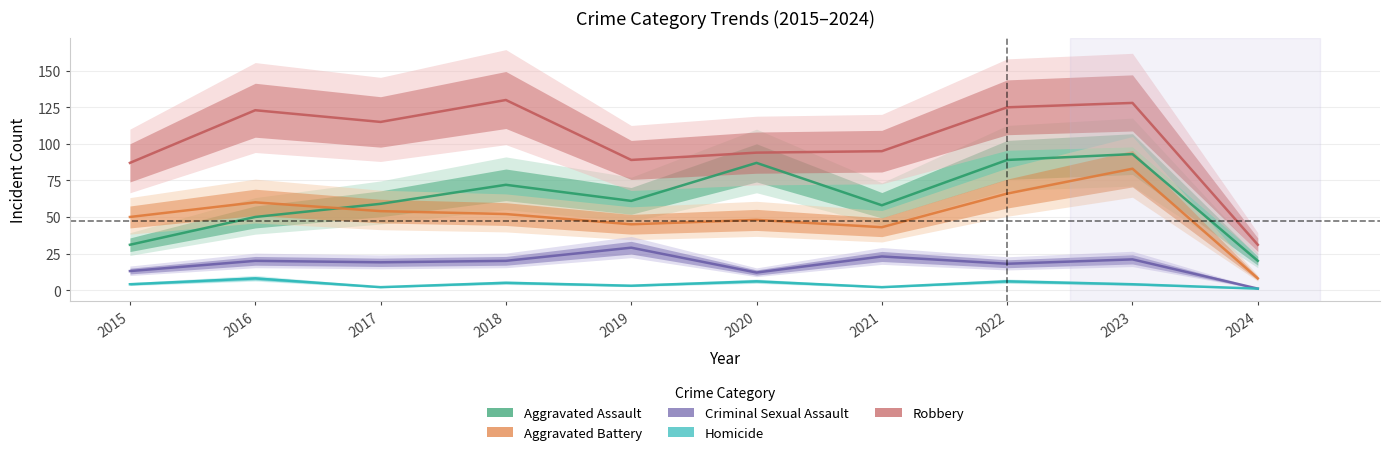

Reading right to left, extract all data points from this chart.

Aggravated Assault: 2024=20	2023=93	2022=89	2021=58	2020=87	2019=61	2018=72	2017=59	2016=50	2015=31
Aggravated Battery: 2024=8	2023=83	2022=66	2021=43	2020=48	2019=45	2018=52	2017=54	2016=60	2015=50
Criminal Sexual Assault: 2024=1	2023=21	2022=18	2021=23	2020=12	2019=29	2018=20	2017=19	2016=20	2015=13
Homicide: 2024=1	2023=4	2022=6	2021=2	2020=6	2019=3	2018=5	2017=2	2016=8	2015=4
Robbery: 2024=31	2023=128	2022=125	2021=95	2020=94	2019=89	2018=130	2017=115	2016=123	2015=87